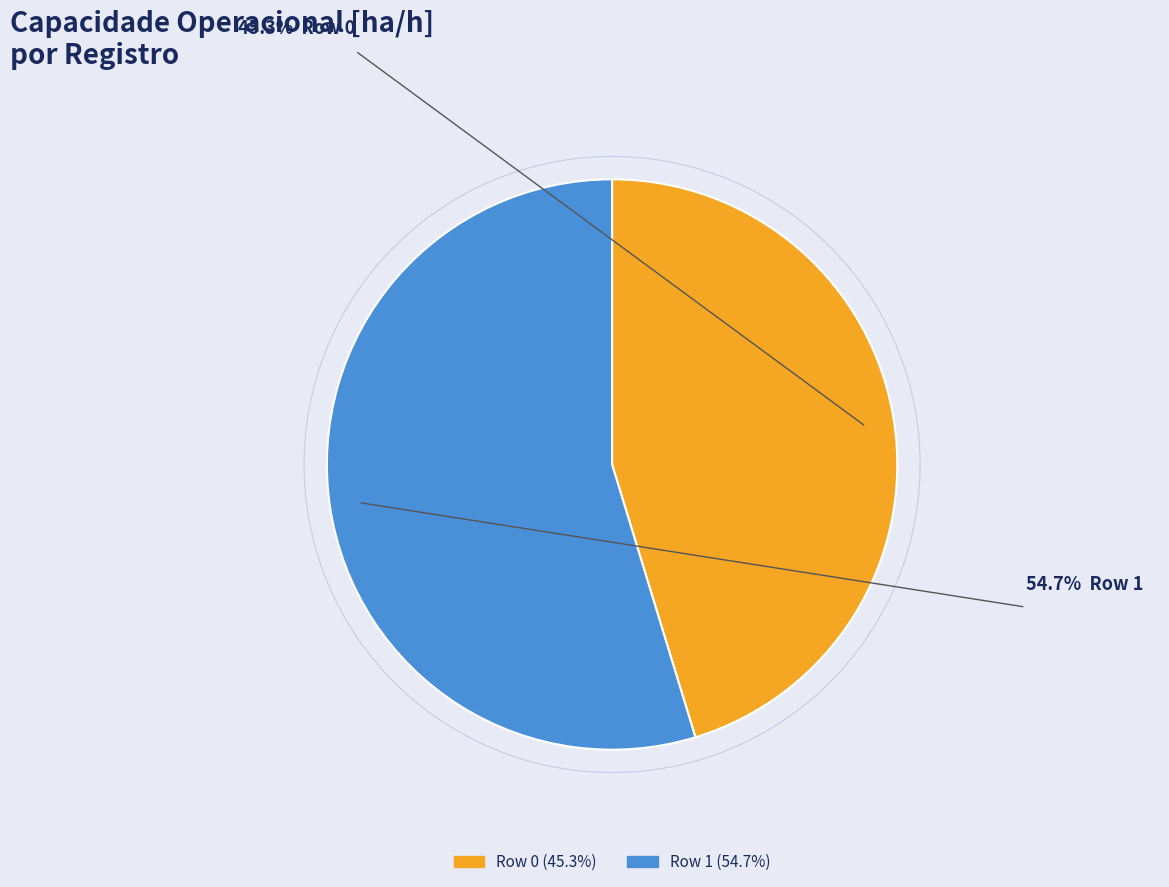

To the nearest percent, what is the difference between the largest and smallest slice percentages?

9%